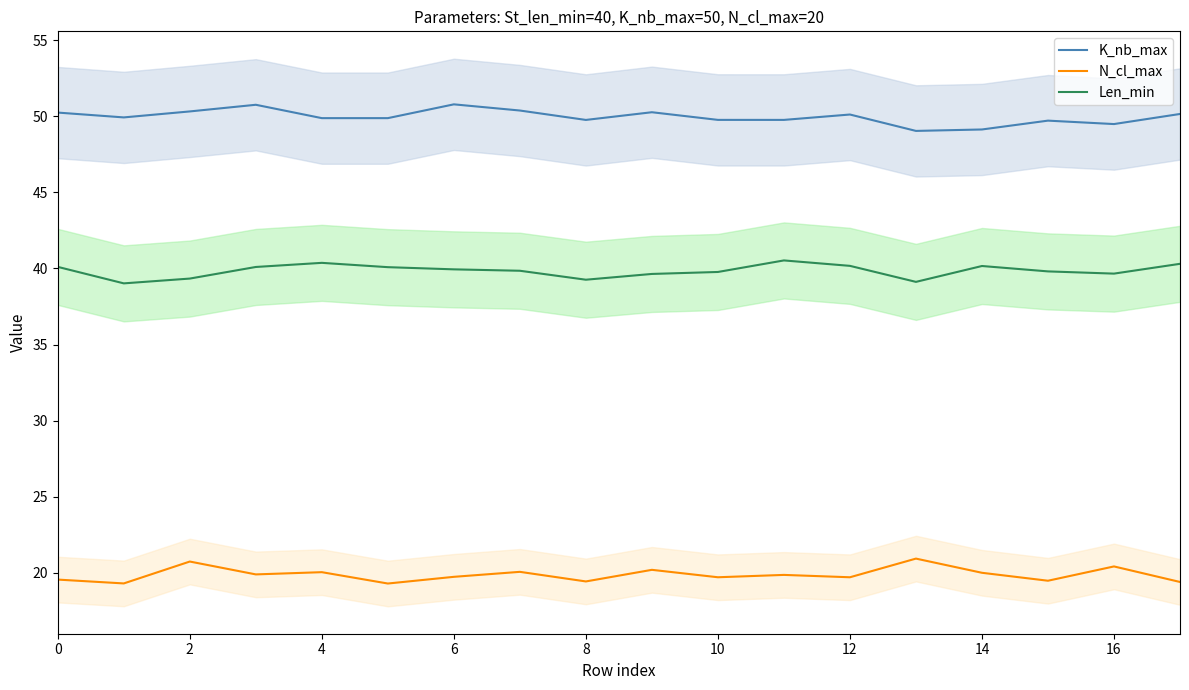

How many interior local valleys does the K_nb_max series have?

6